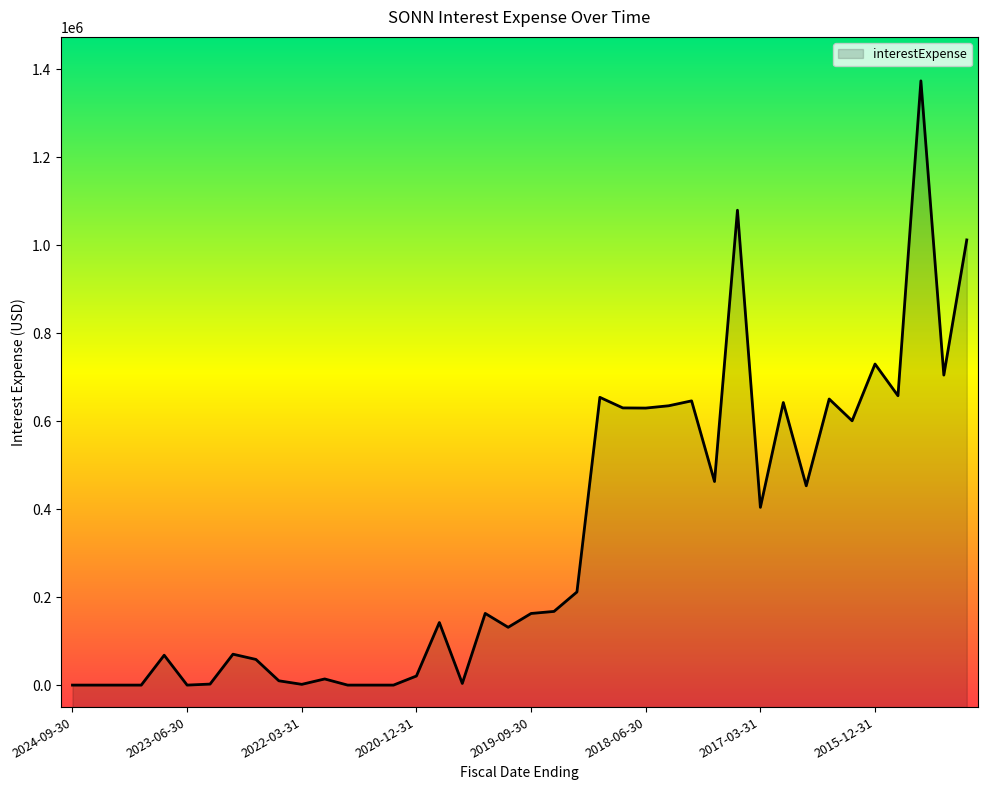

At which category does the chart reach its minimum across all series?

2024-09-30